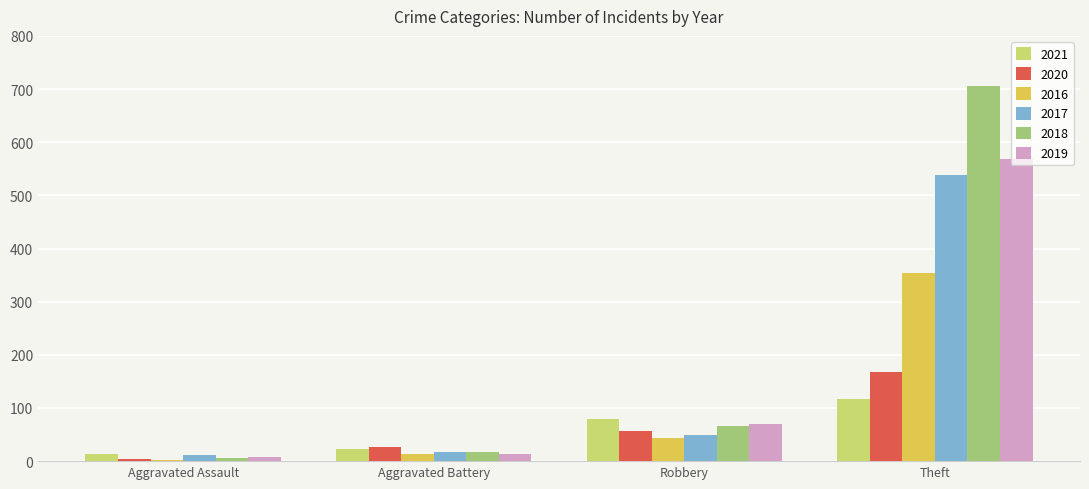

What is the sum of all 2021 values?

231